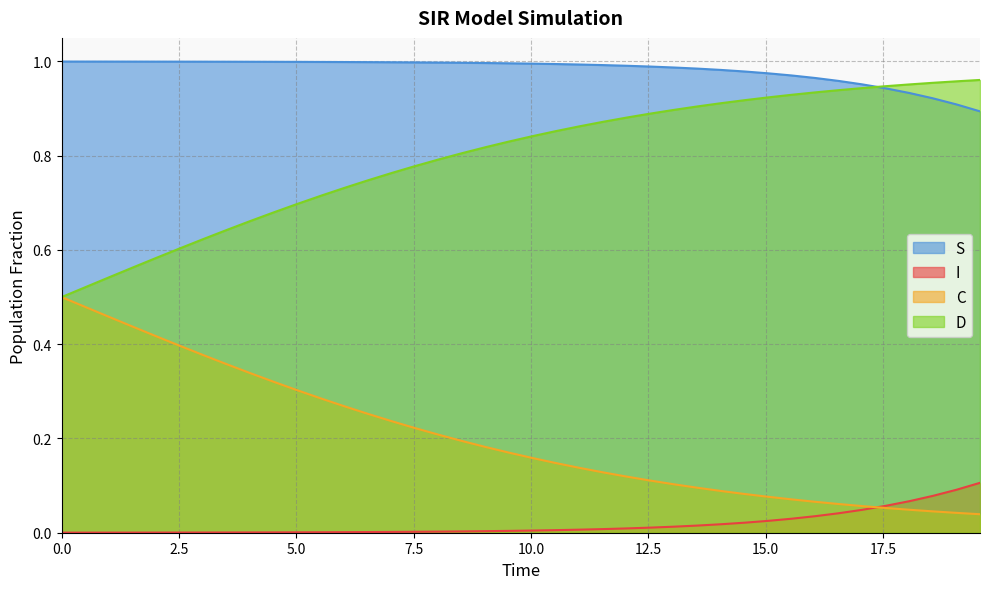

Which series has the largest total across all categories?

S